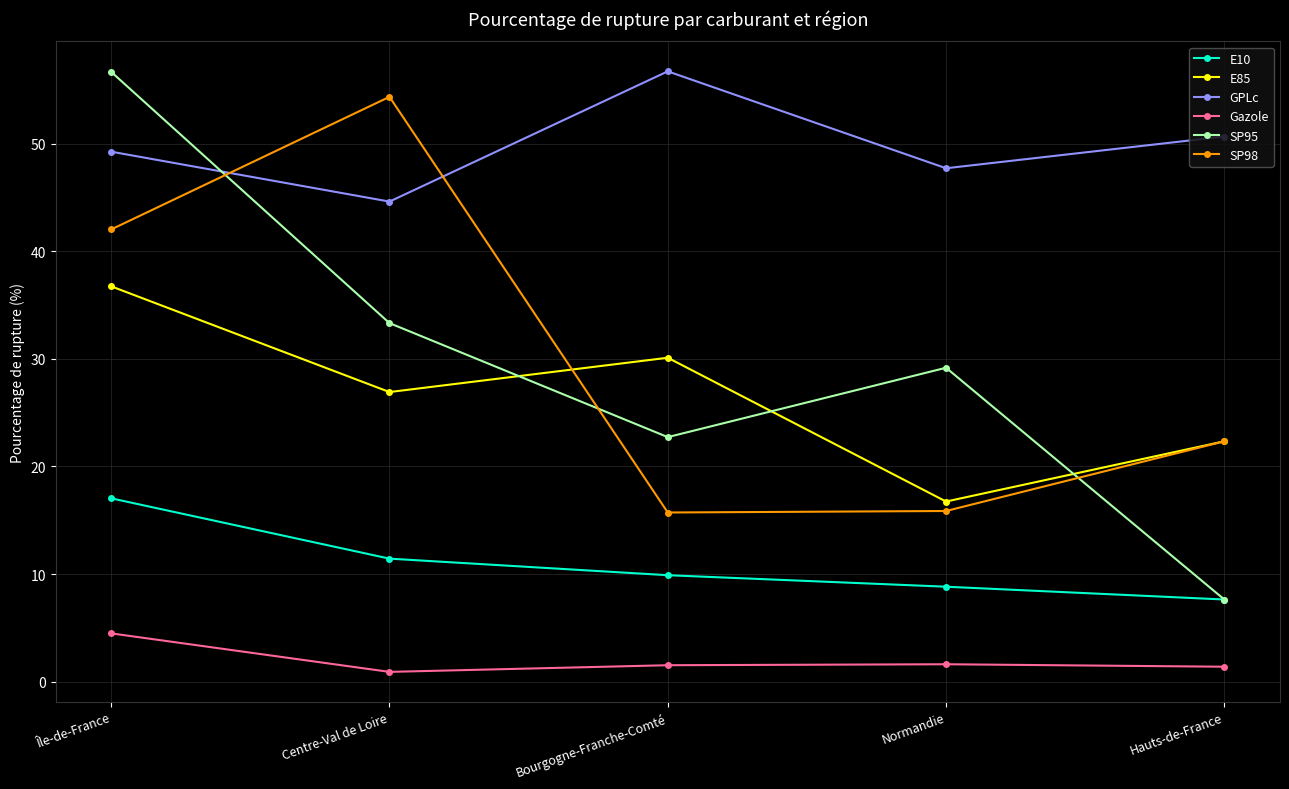

Rank the categories by GPLc value from highest to lowest.

Bourgogne-Franche-Comté, Hauts-de-France, Île-de-France, Normandie, Centre-Val de Loire